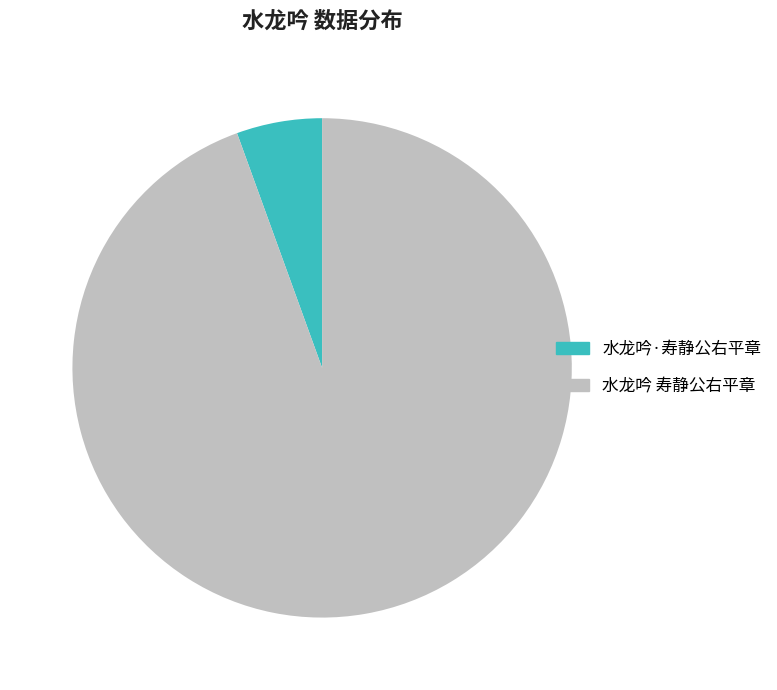

Is there any slice that represents more than half of the pie?

Yes